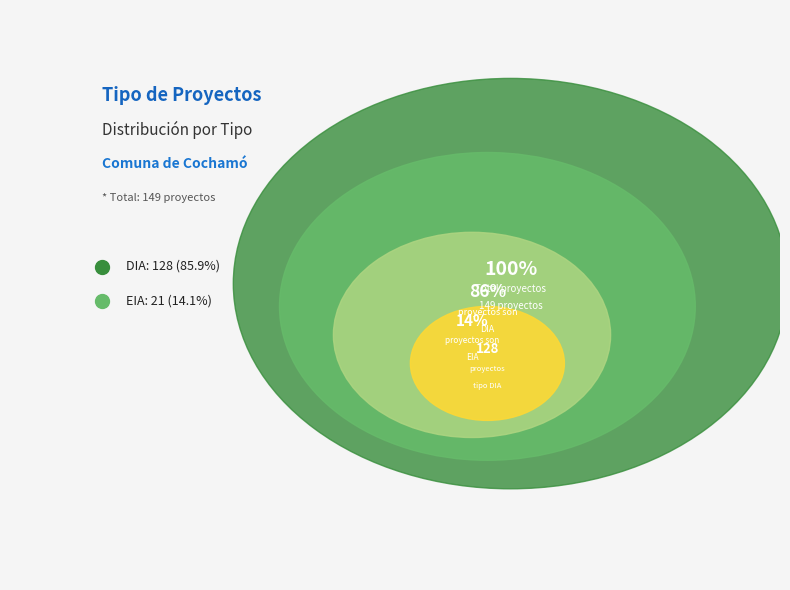

Is it true that EIA is 14% of the pie?

True